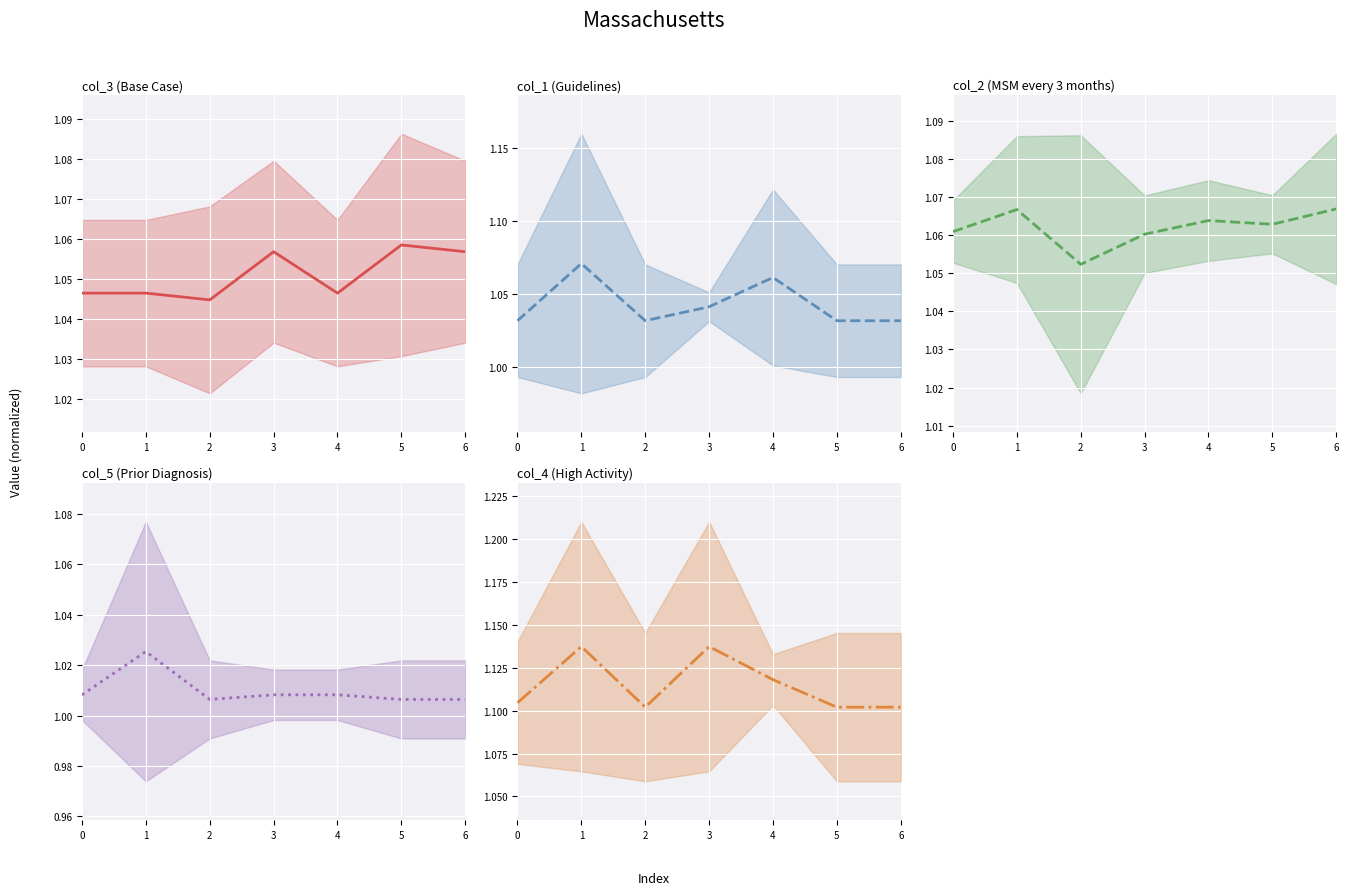

List the series in order of their peak value, lowest first.

col_5 center, col_3 center, col_2 center, col_1 center, col_4 center